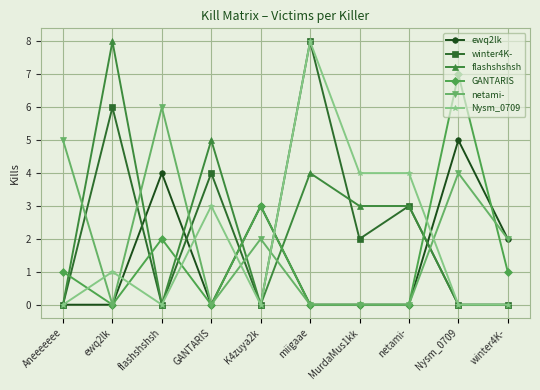

Reading left to right, transcribe all the data shown in this chart.

ewq2lk: 0	0	4	0	3	0	0	0	5	2
winter4K-: 0	6	0	4	0	8	2	3	0	0
flashshshsh: 0	8	0	5	0	4	3	3	0	0
GANTARIS: 1	0	2	0	3	0	0	0	7	1
netami-: 5	0	6	0	2	0	0	0	4	2
Nysm_0709: 0	1	0	3	0	8	4	4	0	0